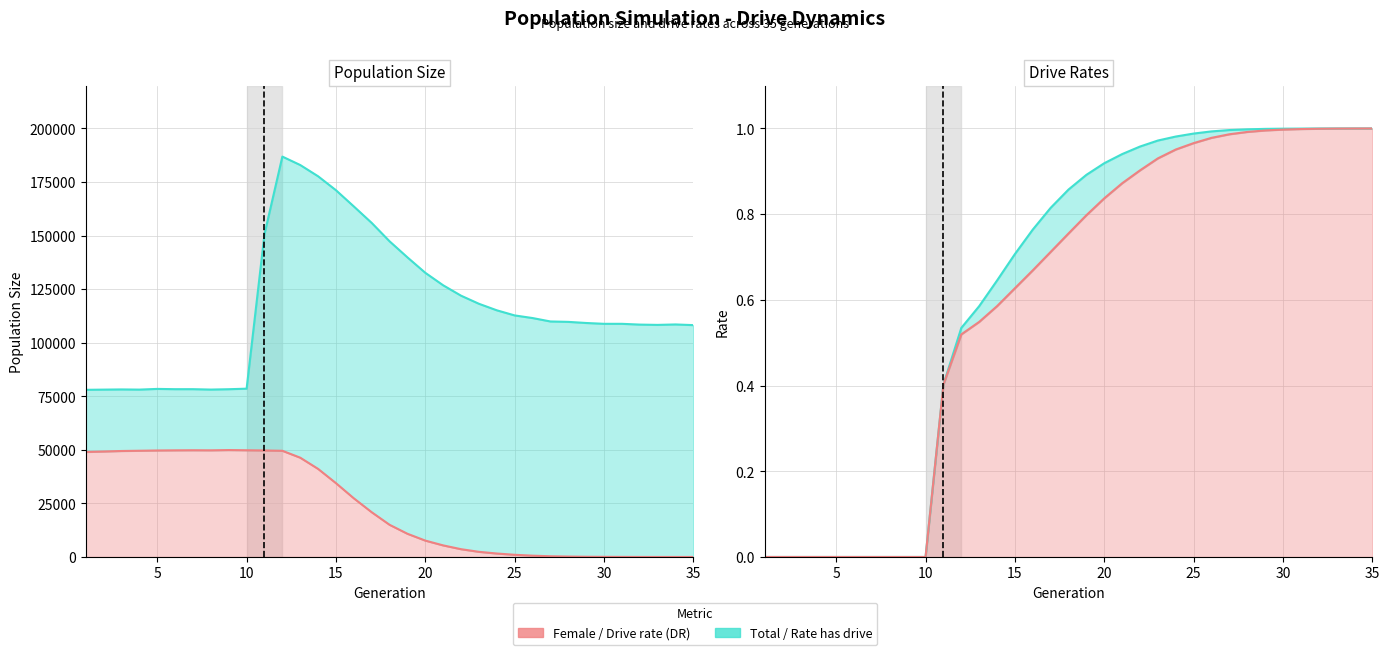

What is the difference between the maximum and minimum values in the Rate has drive series?

1.0